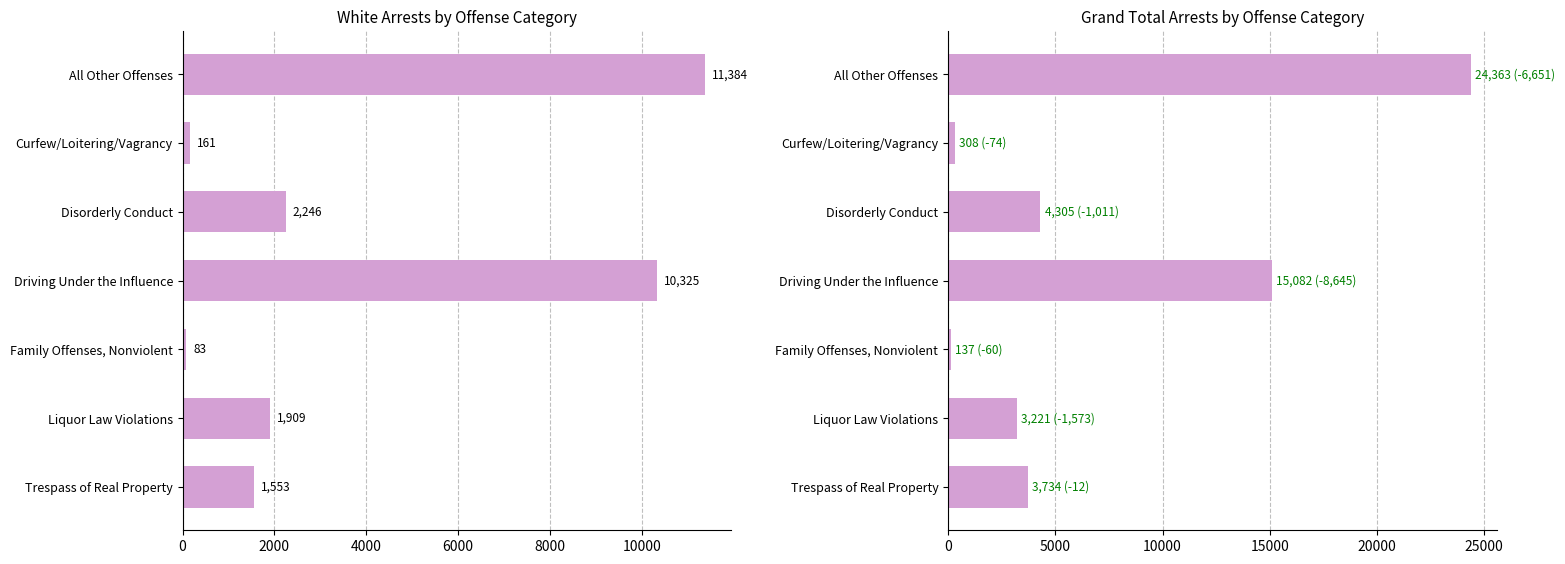

Is the value of Grand Total at All Other Offenses greater than the value of White at Family Offenses, Nonviolent?

Yes